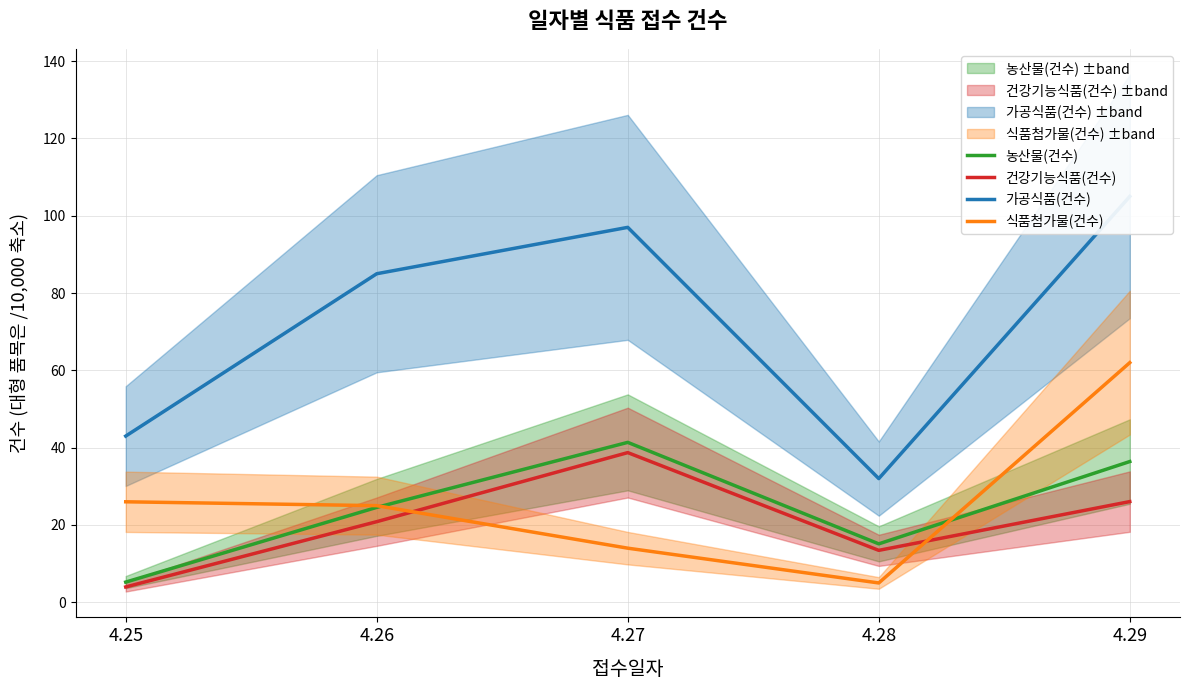

Which has a higher value, 4.27 or 4.26?

4.27